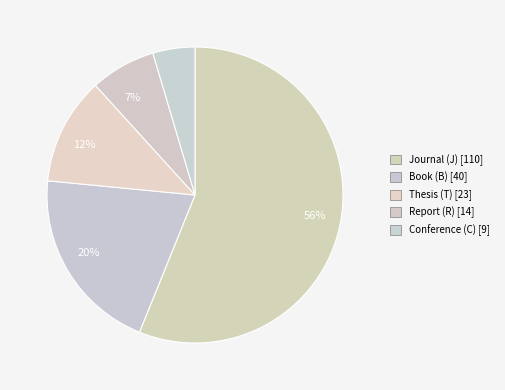

Rank the categories by value from lowest to highest.

C, R, T, B, J